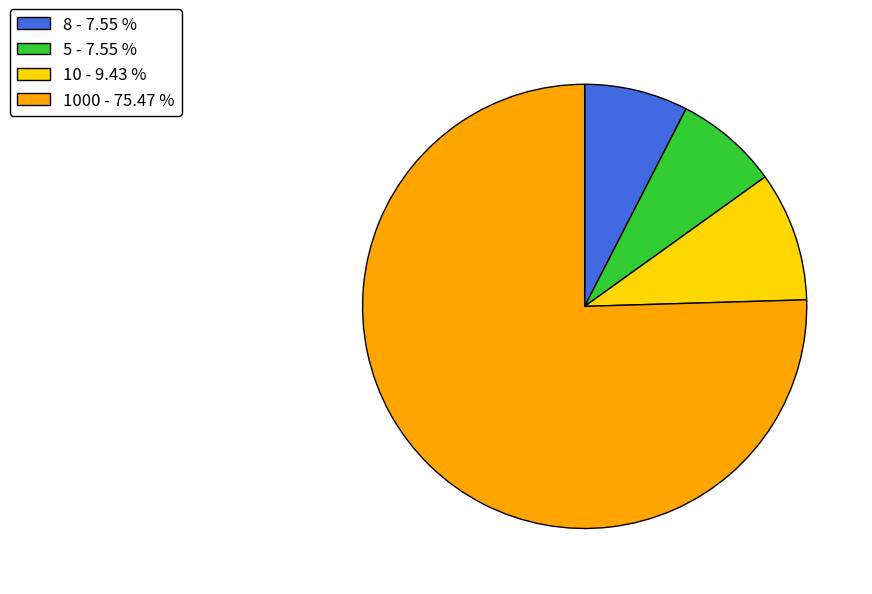

What is the largest slice in the pie chart?

1000 - 75.47 %